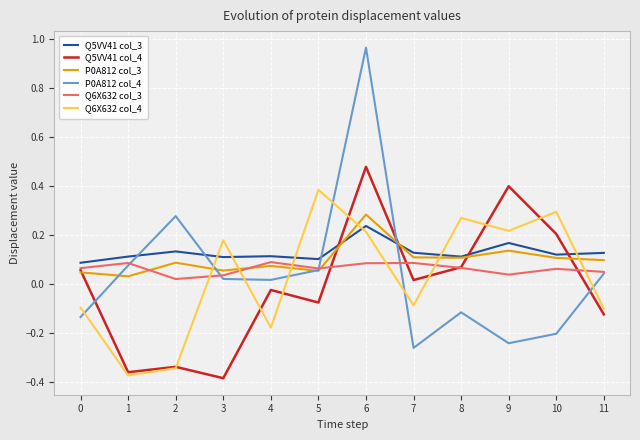

True or false: Q6X632 col_3 has a value of 0.1 at 5.

True